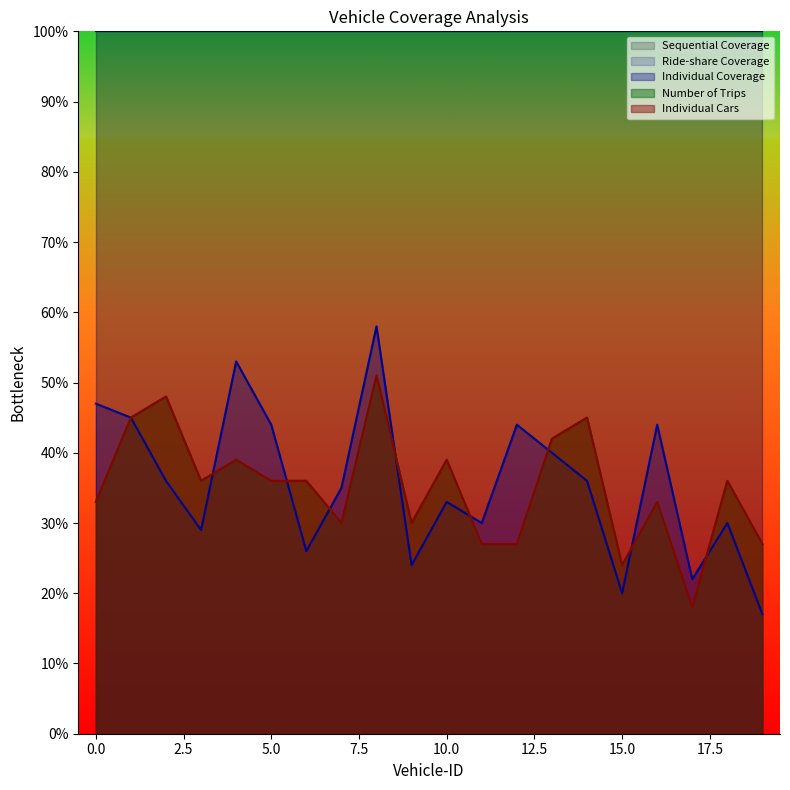

At which category does the chart reach its peak across all series?

8